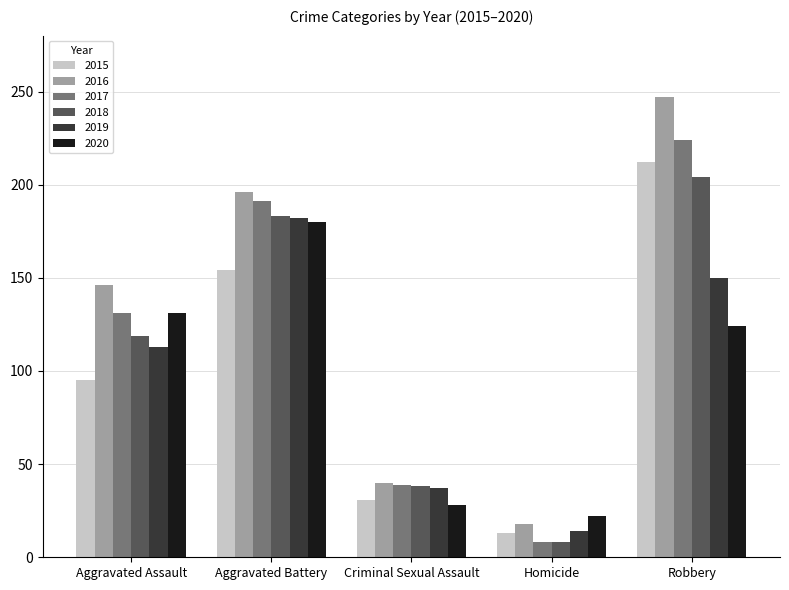

Reading left to right, list all the values displayed in this chart.

2015: 95	154	31	13	212
2016: 146	196	40	18	247
2017: 131	191	39	8	224
2018: 119	183	38	8	204
2019: 113	182	37	14	150
2020: 131	180	28	22	124